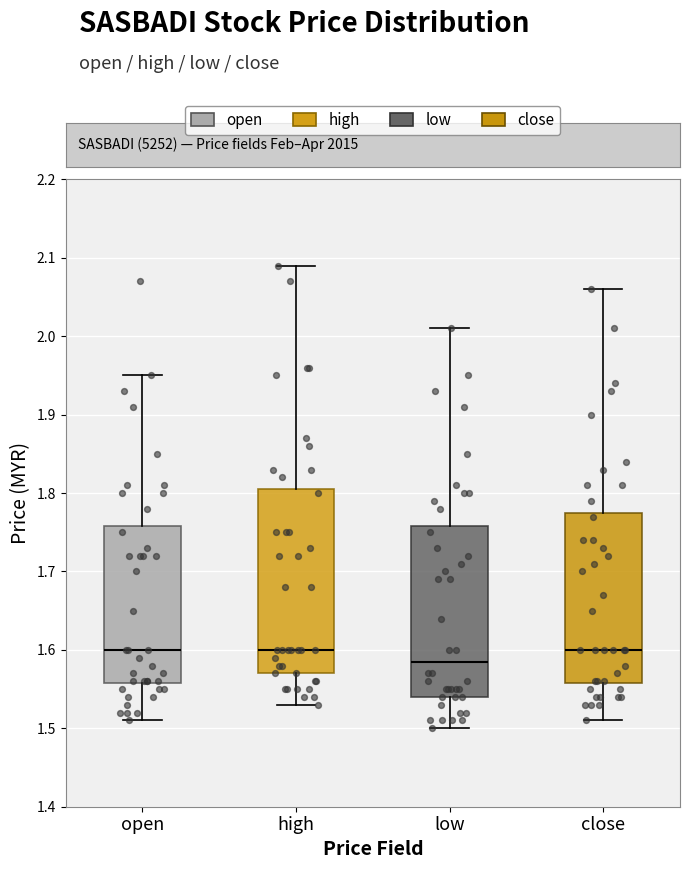

Where is the lower edge of the box for close on the y-axis? The values are not printed on the chart, so give them approximately, as read against the axis.

1.56